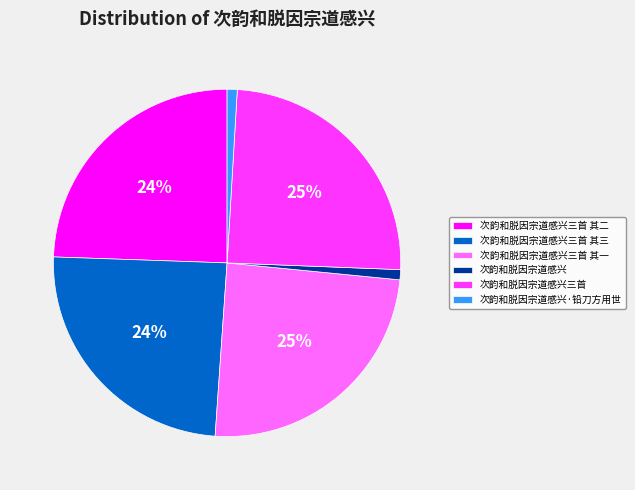

Do 次韵和脱因宗道感兴 and 次韵和脱因宗道感兴·铅刀方用世 together represent more than half of the pie?

No